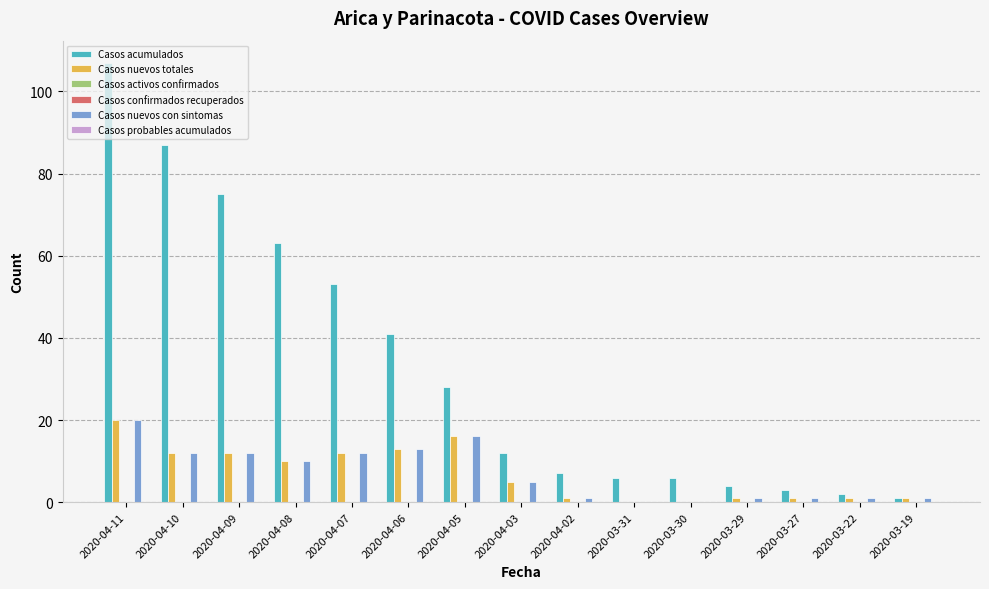

Reading right to left, extract all data points from this chart.

Casos acumulados: 2020-03-19=1	2020-03-22=2	2020-03-27=3	2020-03-29=4	2020-03-30=6	2020-03-31=6	2020-04-02=7	2020-04-03=12	2020-04-05=28	2020-04-06=41	2020-04-07=53	2020-04-08=63	2020-04-09=75	2020-04-10=87	2020-04-11=107
Casos nuevos totales: 2020-03-19=1	2020-03-22=1	2020-03-27=1	2020-03-29=1	2020-03-30=0	2020-03-31=0	2020-04-02=1	2020-04-03=5	2020-04-05=16	2020-04-06=13	2020-04-07=12	2020-04-08=10	2020-04-09=12	2020-04-10=12	2020-04-11=20
Casos activos confirmados: 2020-03-19=0	2020-03-22=0	2020-03-27=0	2020-03-29=0	2020-03-30=0	2020-03-31=0	2020-04-02=0	2020-04-03=0	2020-04-05=0	2020-04-06=0	2020-04-07=0	2020-04-08=0	2020-04-09=0	2020-04-10=0	2020-04-11=0
Casos confirmados recuperados: 2020-03-19=0	2020-03-22=0	2020-03-27=0	2020-03-29=0	2020-03-30=0	2020-03-31=0	2020-04-02=0	2020-04-03=0	2020-04-05=0	2020-04-06=0	2020-04-07=0	2020-04-08=0	2020-04-09=0	2020-04-10=0	2020-04-11=0
Casos nuevos con sintomas: 2020-03-19=1	2020-03-22=1	2020-03-27=1	2020-03-29=1	2020-03-30=0	2020-03-31=0	2020-04-02=1	2020-04-03=5	2020-04-05=16	2020-04-06=13	2020-04-07=12	2020-04-08=10	2020-04-09=12	2020-04-10=12	2020-04-11=20
Casos probables acumulados: 2020-03-19=0	2020-03-22=0	2020-03-27=0	2020-03-29=0	2020-03-30=0	2020-03-31=0	2020-04-02=0	2020-04-03=0	2020-04-05=0	2020-04-06=0	2020-04-07=0	2020-04-08=0	2020-04-09=0	2020-04-10=0	2020-04-11=0